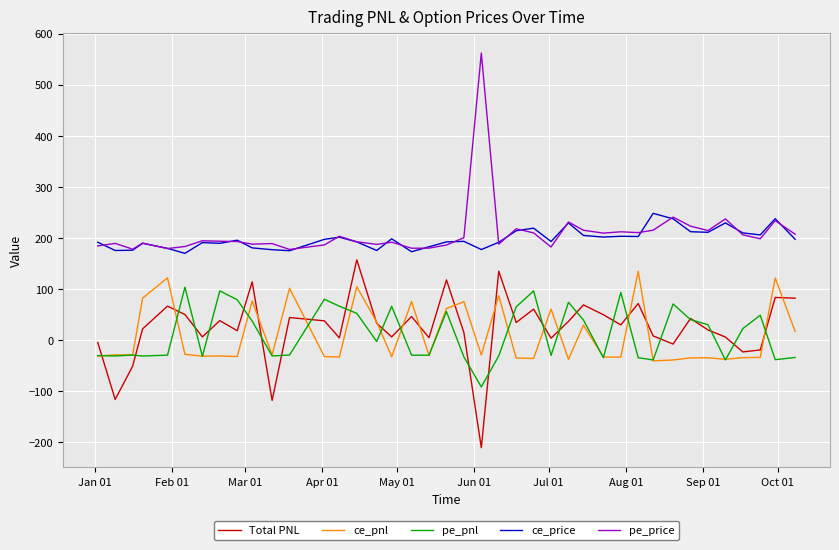

What is the lowest value of the ce_price series?

170.0